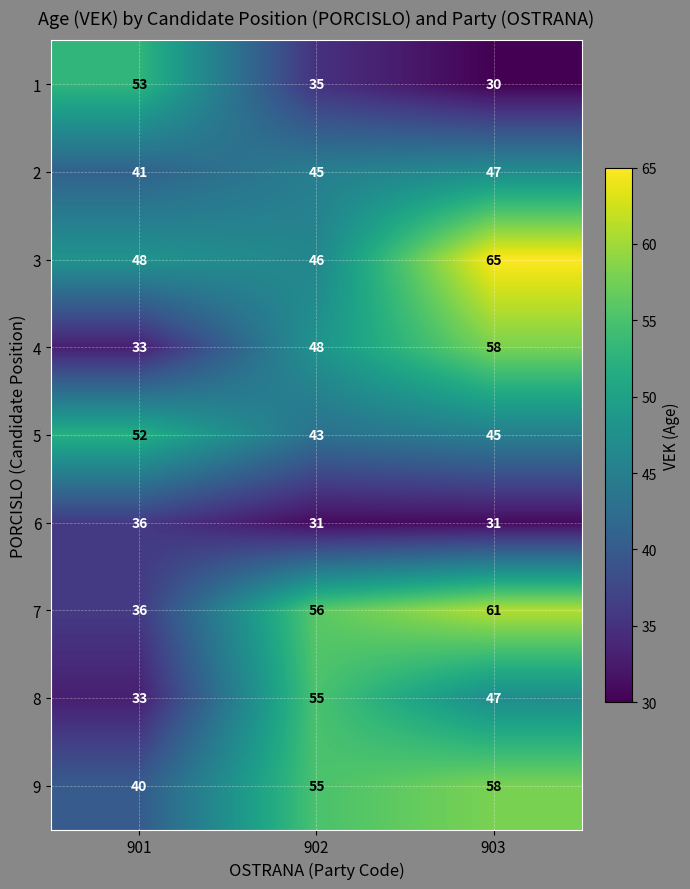

Count the 9 values in the range 40 to 58.

3